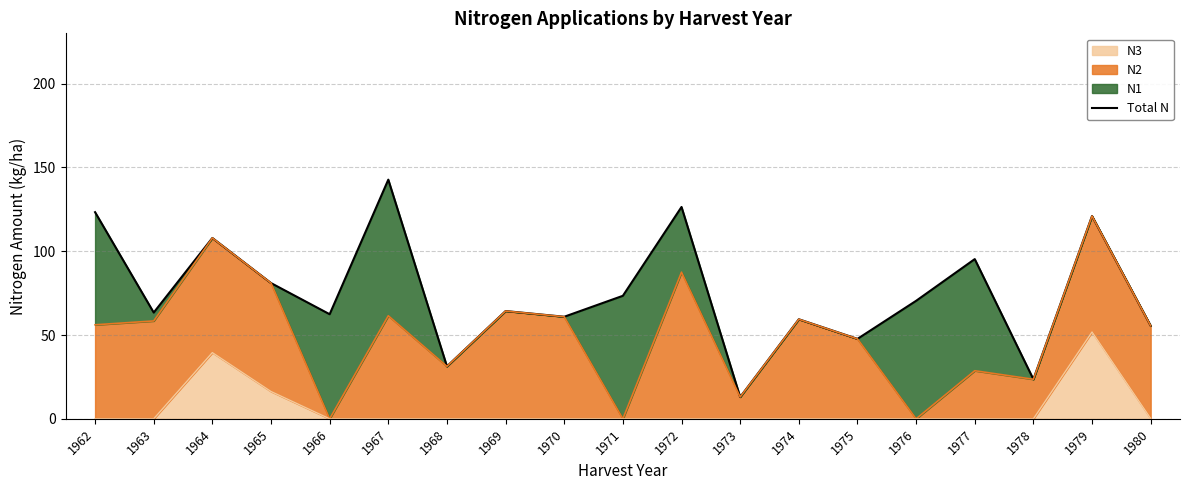

What is the difference between the values at 1967 and 1970?

81.8